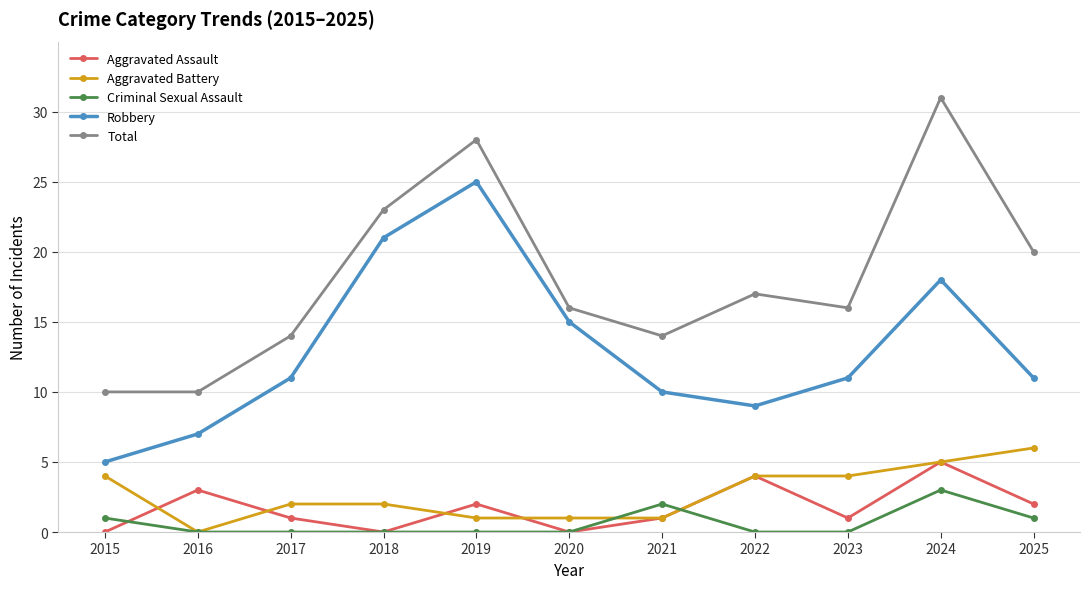

Reading right to left, extract all data points from this chart.

Aggravated Assault: 2025=2	2024=5	2023=1	2022=4	2021=1	2020=0	2019=2	2018=0	2017=1	2016=3	2015=0
Aggravated Battery: 2025=6	2024=5	2023=4	2022=4	2021=1	2020=1	2019=1	2018=2	2017=2	2016=0	2015=4
Criminal Sexual Assault: 2025=1	2024=3	2023=0	2022=0	2021=2	2020=0	2019=0	2018=0	2017=0	2016=0	2015=1
Robbery: 2025=11	2024=18	2023=11	2022=9	2021=10	2020=15	2019=25	2018=21	2017=11	2016=7	2015=5
Total: 2025=20	2024=31	2023=16	2022=17	2021=14	2020=16	2019=28	2018=23	2017=14	2016=10	2015=10